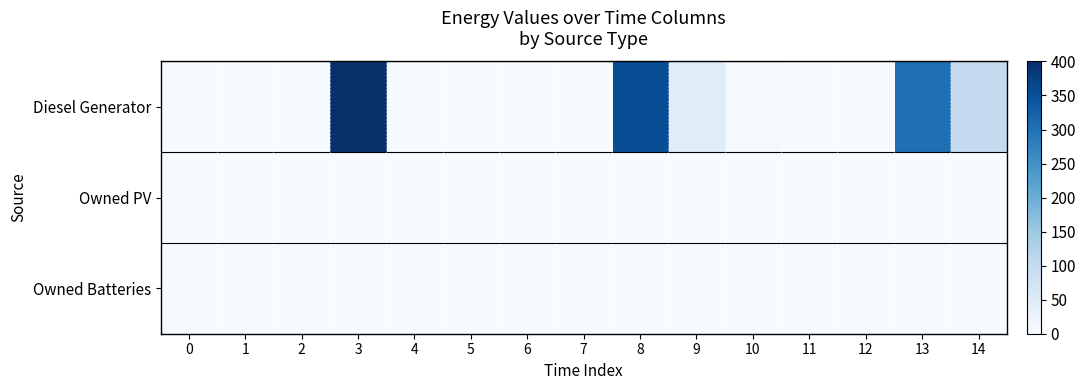

Reading left to right, transcribe all the data shown in this chart.

row_0: 0	0	0	400	0	0	0	0	354	46	5	0	0	303	102
row_1: 0	0	0	0	0	0	0	0	0	0	0	0	0	0	0
row_2: 0	0	0	0	0	0	0	0	0	0	0	0	0	0	0